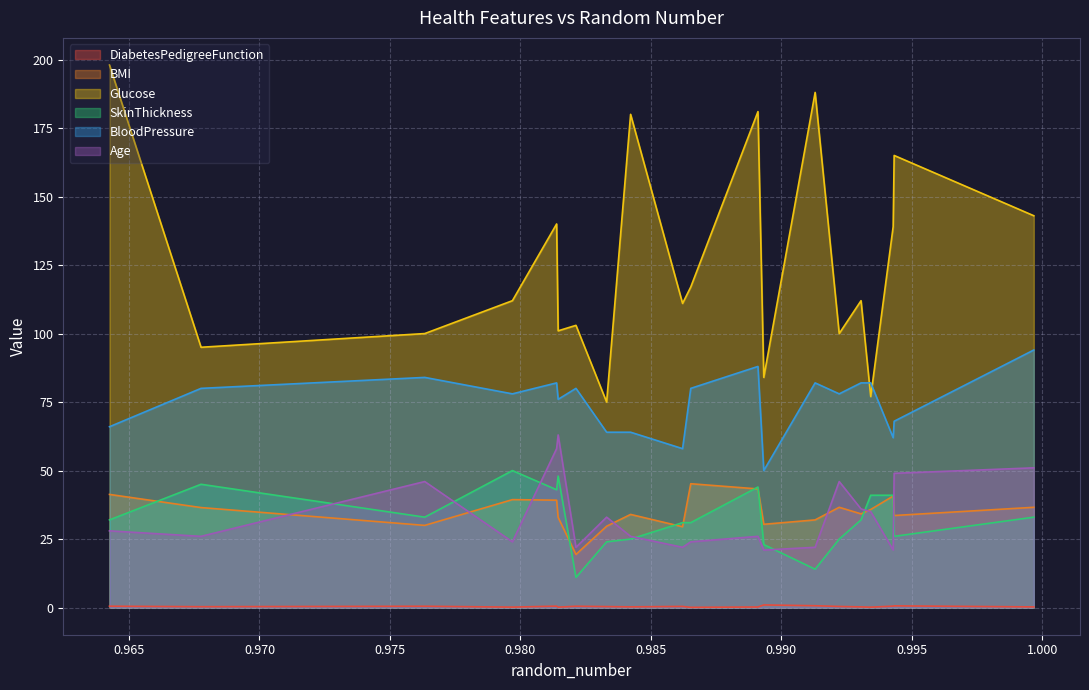

At which category does BMI reach its first local valley?

0.9763333257677754